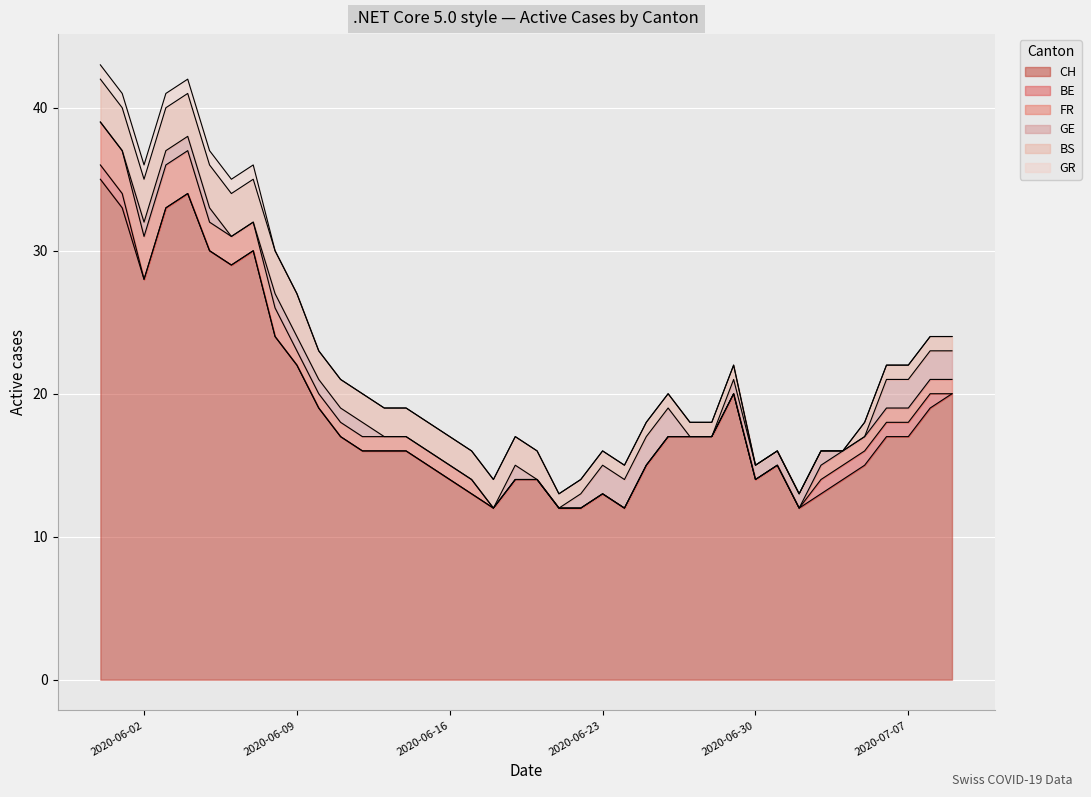

What is the sum of all FR values?

39